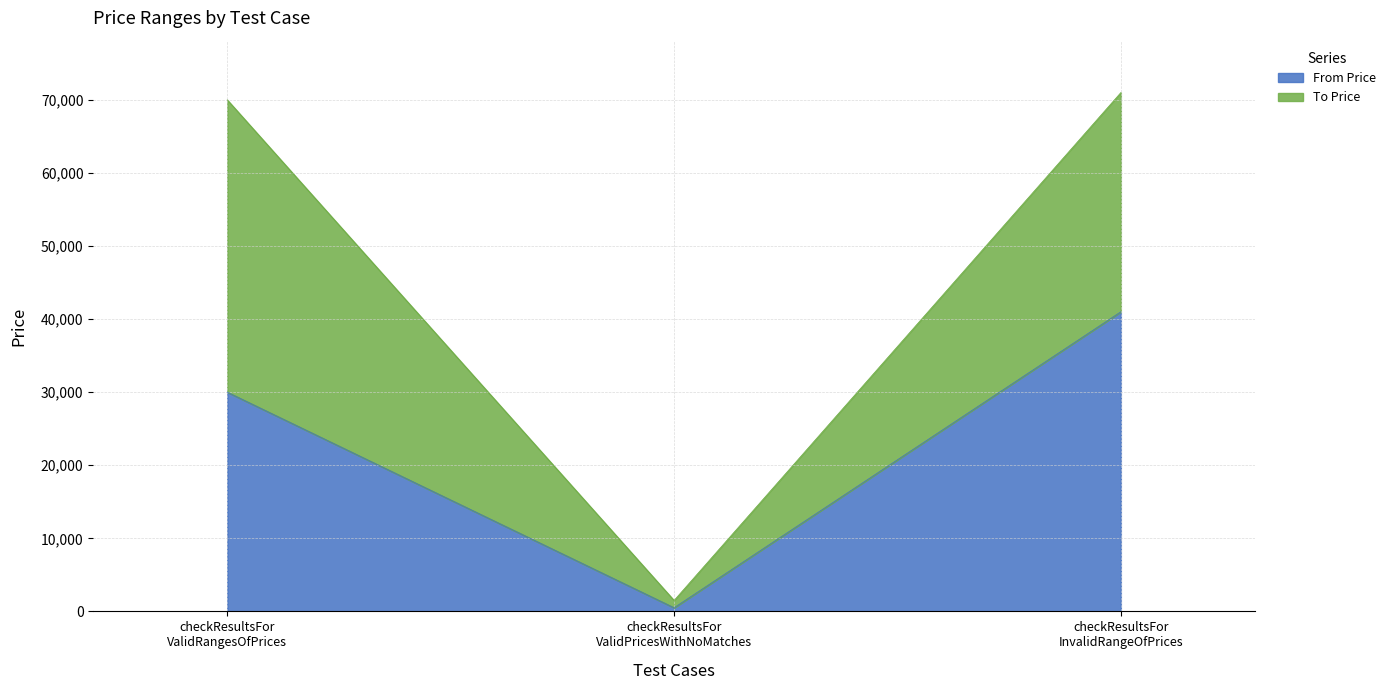

How many data points are less than 30000?

1